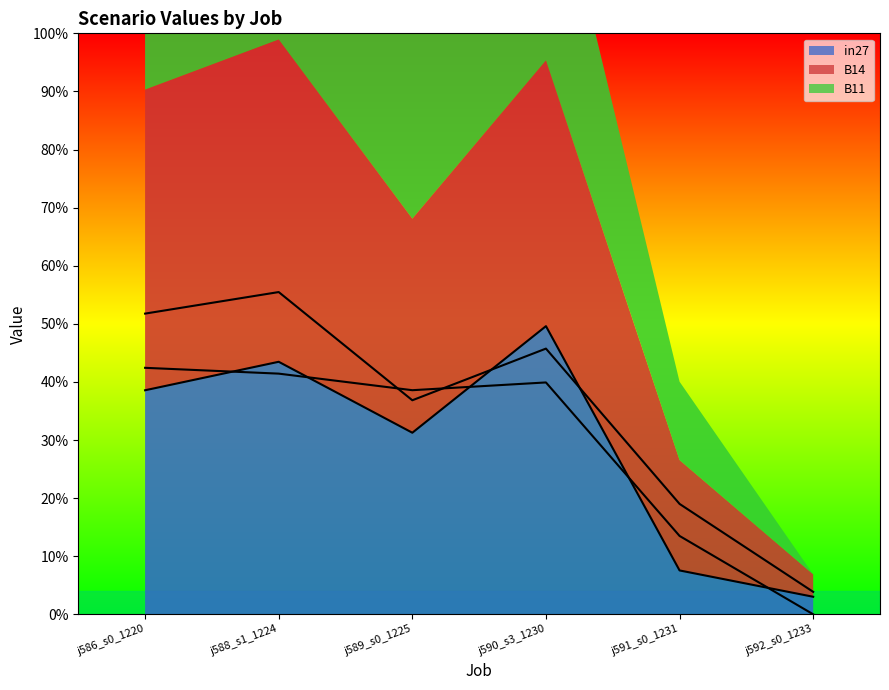

How many interior local valleys does the line_in27 series have?

1